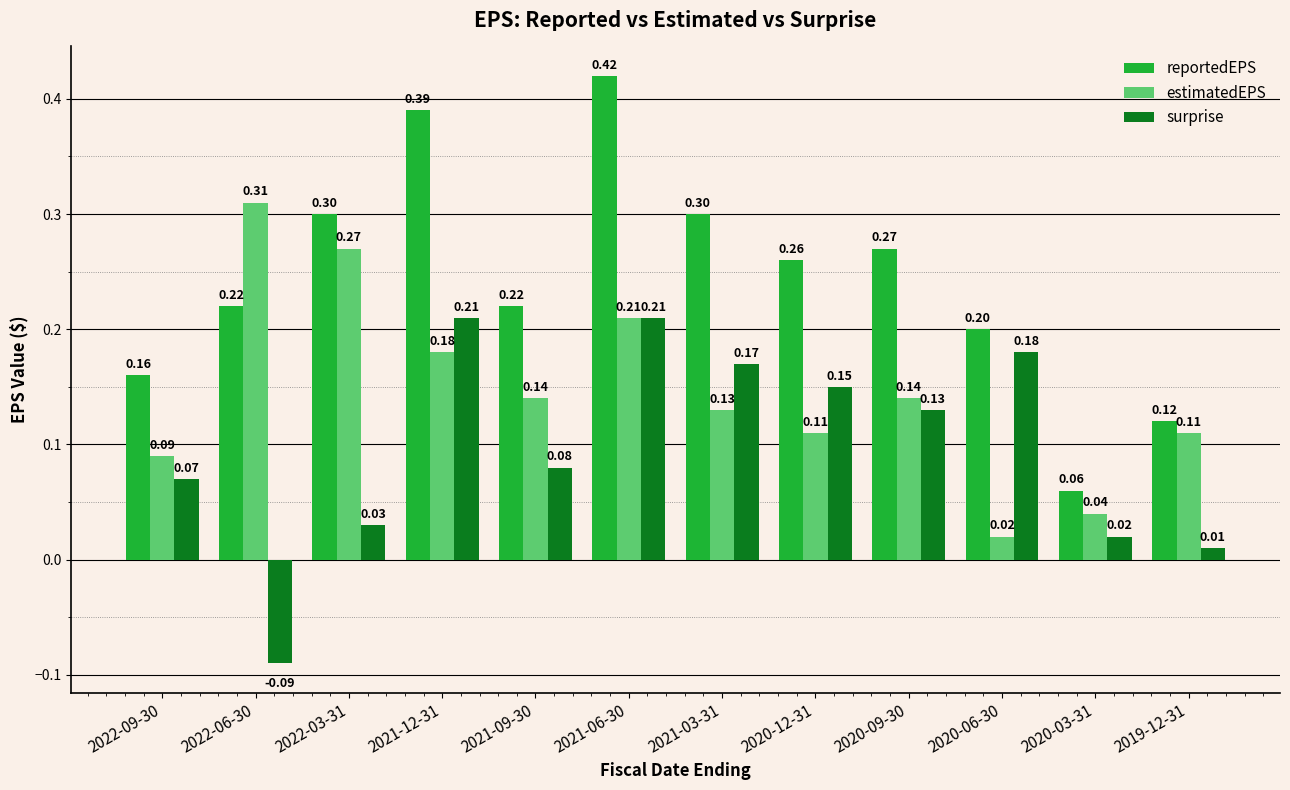

List the series in order of their peak value, highest first.

reportedEPS, estimatedEPS, surprise